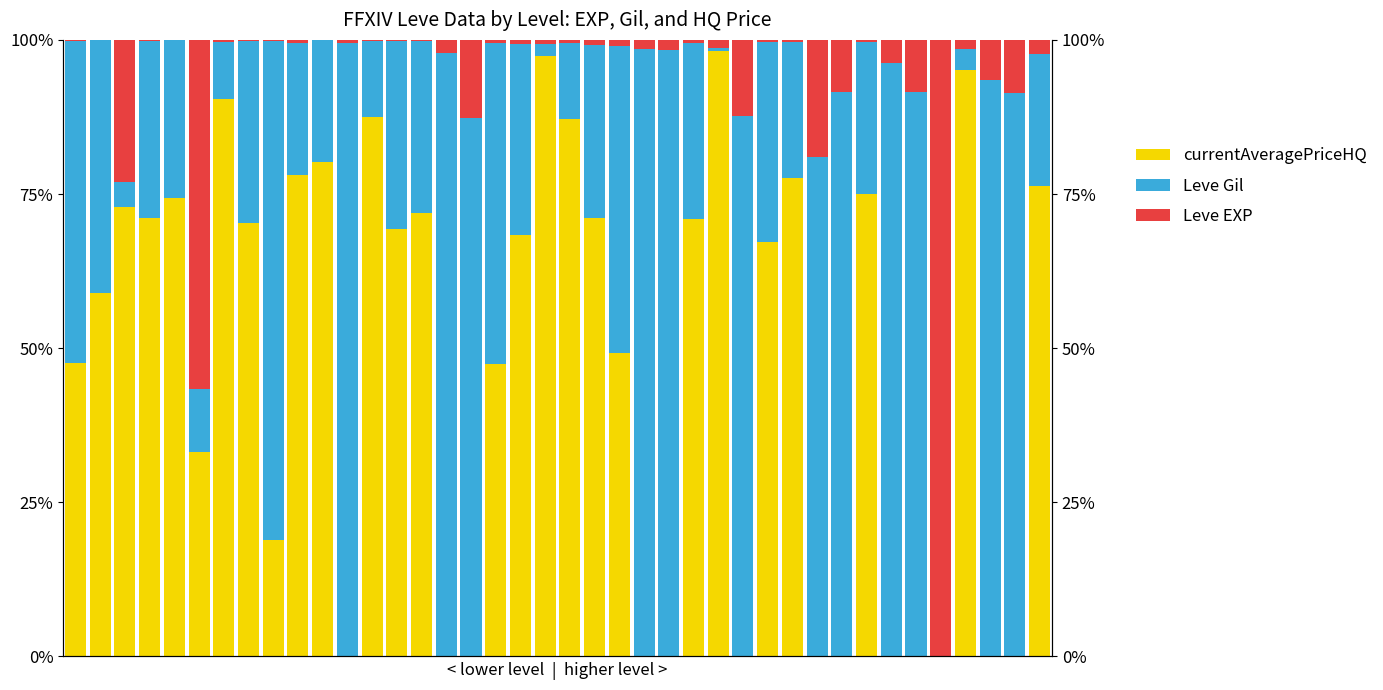

What is the value of the Leve EXP bar at the 24th from the left?

1.5